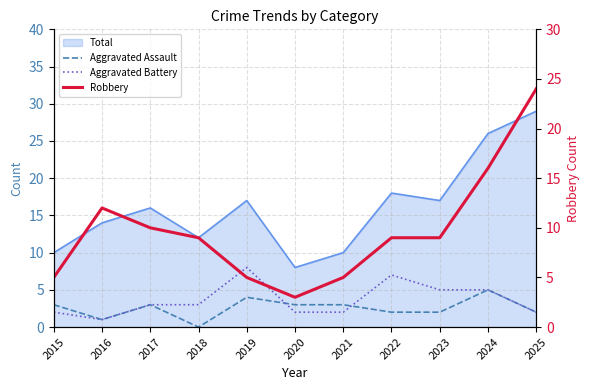

How many intersections are there between Aggravated Assault and Aggravated Battery?

2